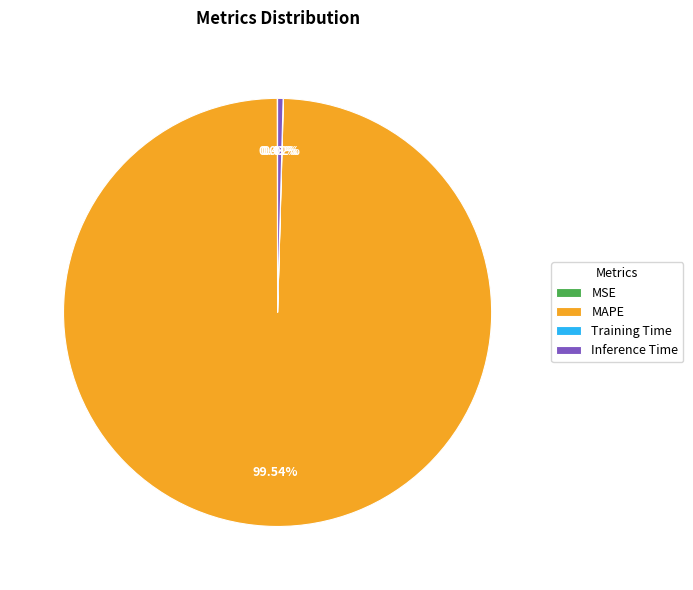

Does Inference Time account for over 50% of the chart?

No